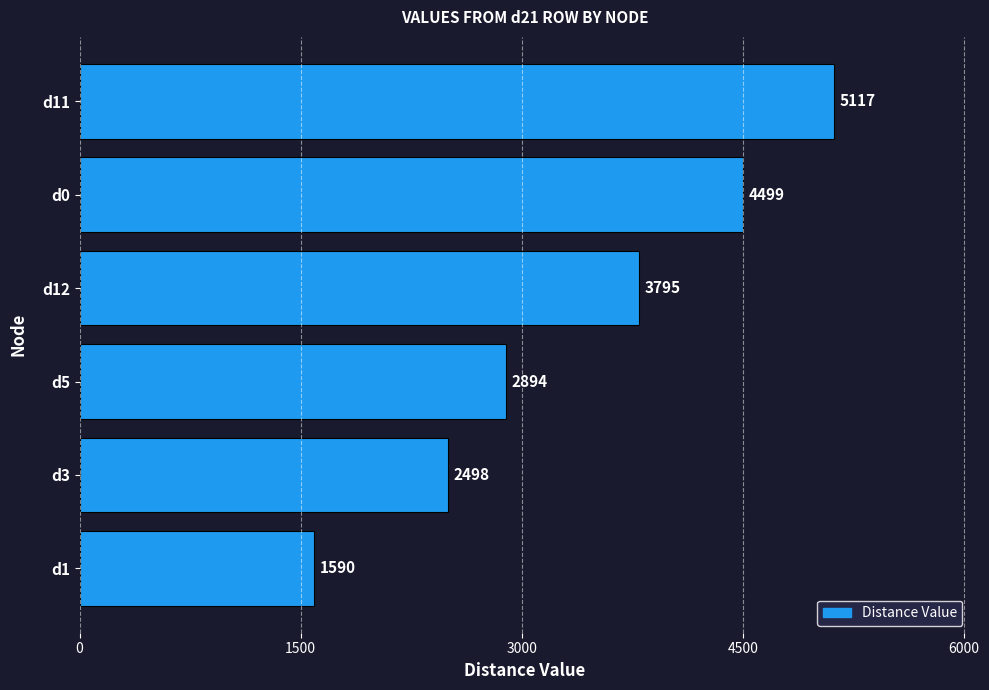

The value at d3 is 2498. True or false?

True